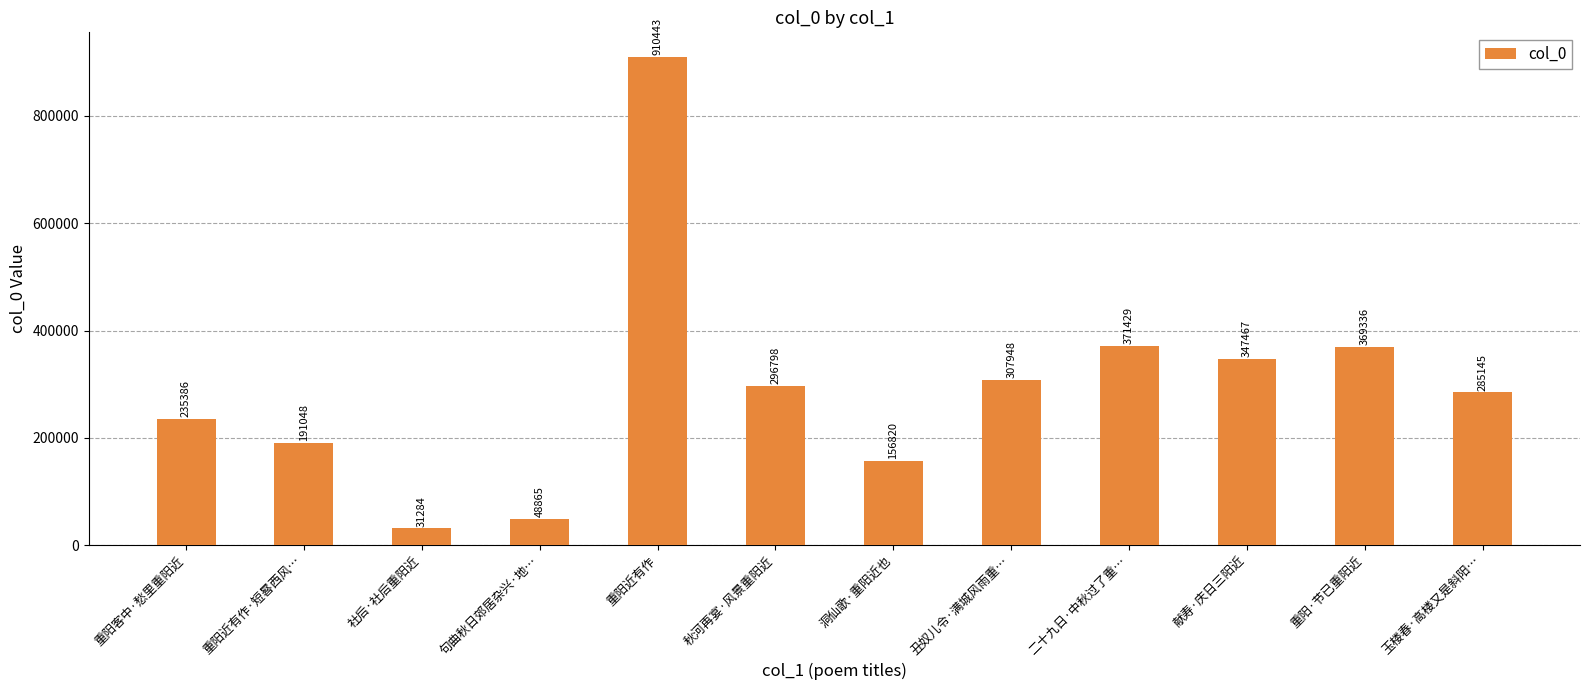

What is the minimum value shown in the chart?

31284